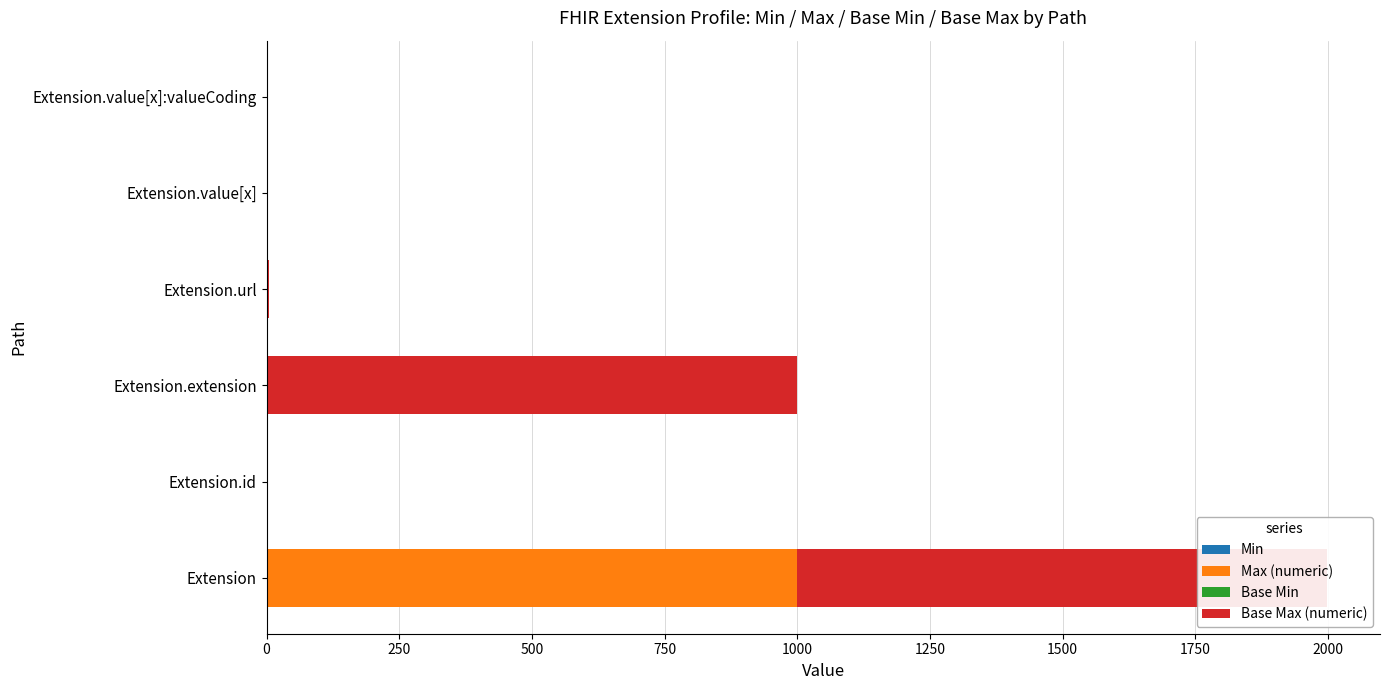

What is the value of the Base Max (numeric) bar at the 5th from the left?

1